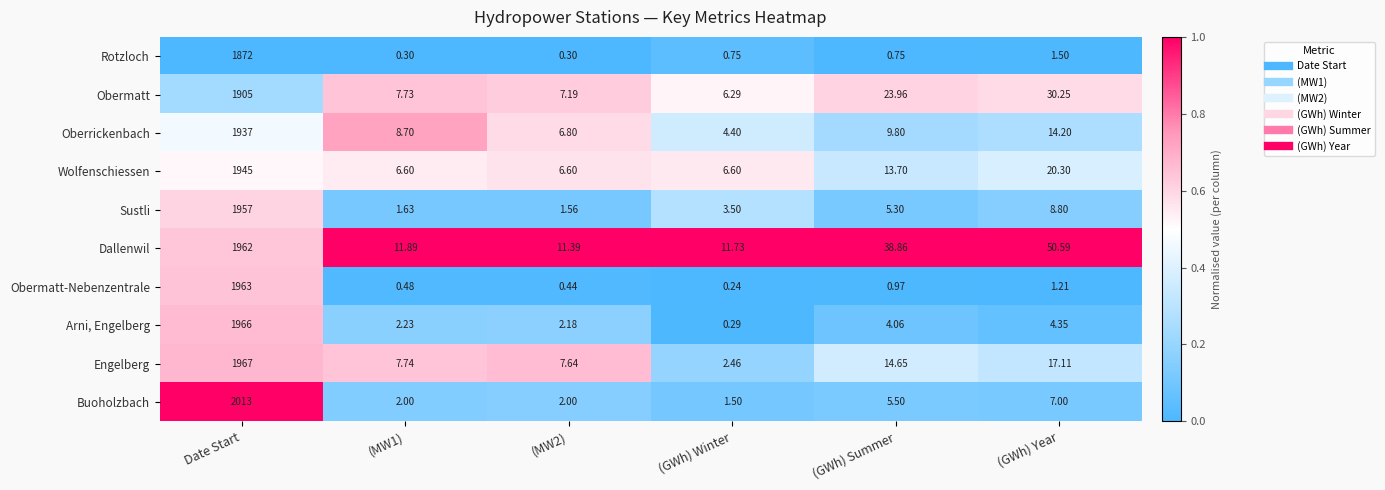

What is the difference between the highest and lowest values at (GWh) Year?

49.4